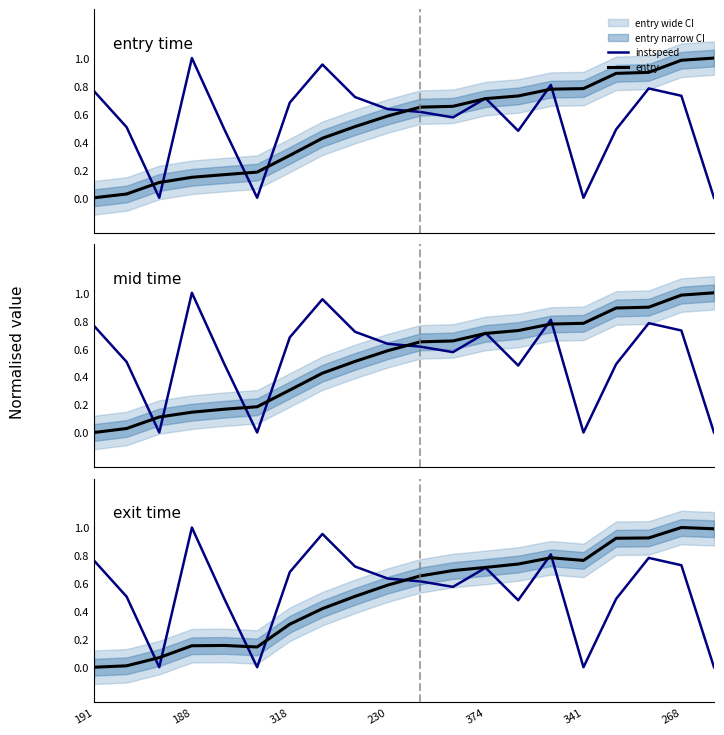

Reading right to left, list all the values displayed in this chart.

instspeed: 0.0	0.7	0.8	0.5	0.0	0.8	0.5	0.7	0.6	0.6	0.6	0.7	1.0	0.7	0.0	0.5	1.0	0.0	0.5	0.8
entry: 1.0	1.0	0.9	0.9	0.8	0.8	0.7	0.7	0.7	0.6	0.6	0.5	0.4	0.3	0.2	0.2	0.1	0.1	0.0	0.0
mid: 1.0	1.0	0.9	0.9	0.8	0.8	0.7	0.7	0.7	0.6	0.6	0.5	0.4	0.3	0.2	0.2	0.1	0.1	0.0	0.0
exit: 1.0	1.0	0.9	0.9	0.8	0.8	0.7	0.7	0.7	0.7	0.6	0.5	0.4	0.3	0.1	0.2	0.2	0.1	0.0	0.0